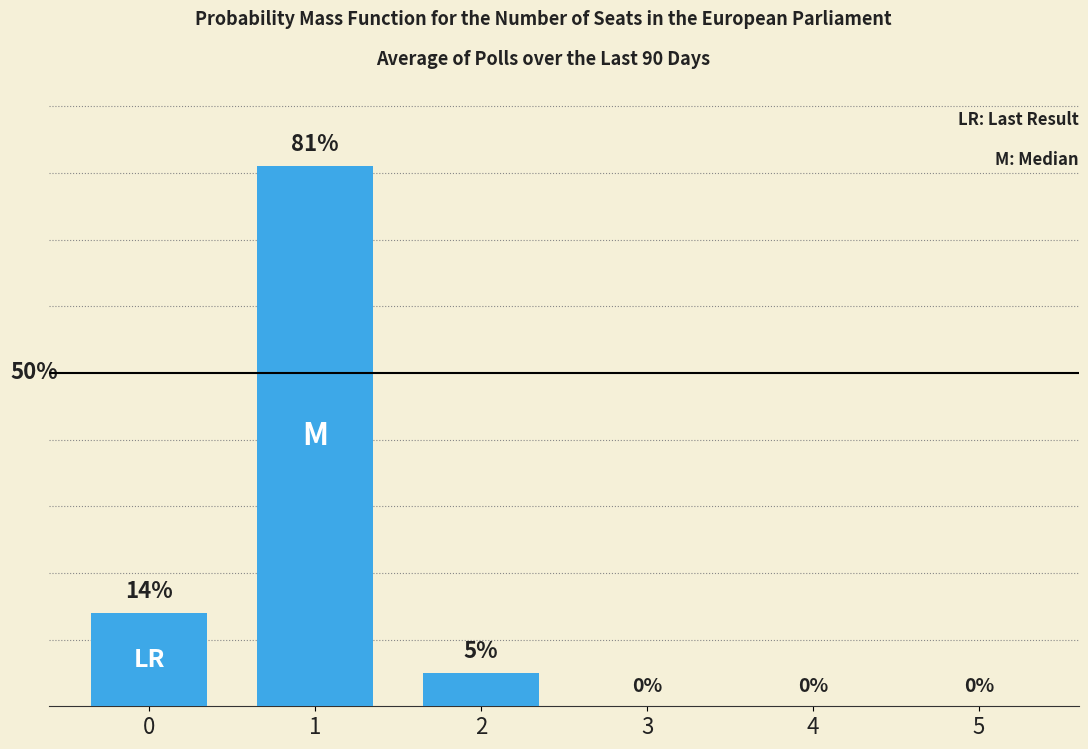

Are the bars horizontal?

No